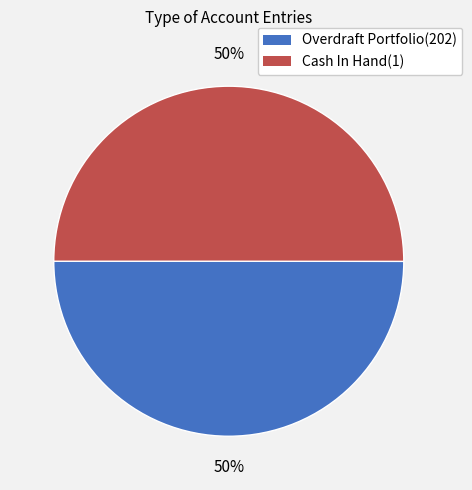

Combined, do Cash In Hand(1) and Overdraft Portfolio(202) account for over 50%?

Yes